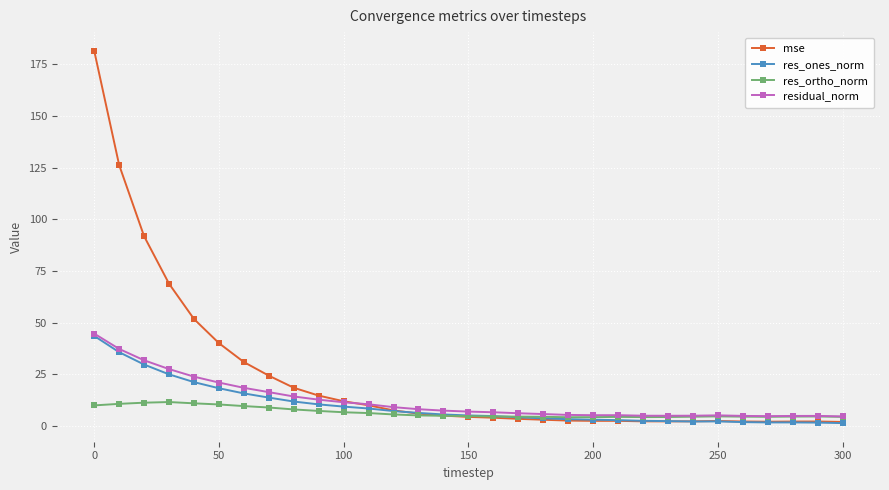

True or false: residual_norm has more than 0 interior local peaks.

True